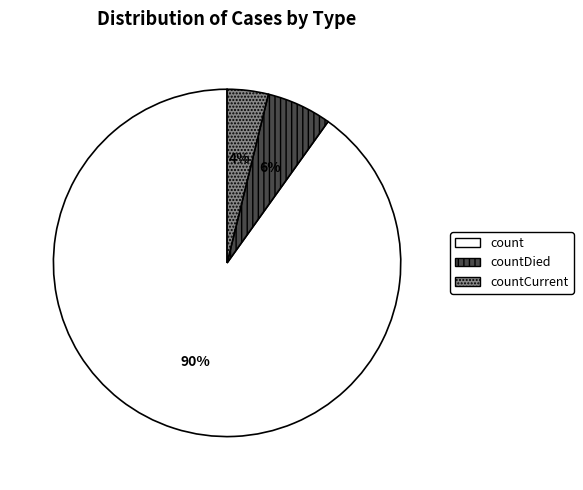

Is the sum of count and countDied greater than half?

Yes